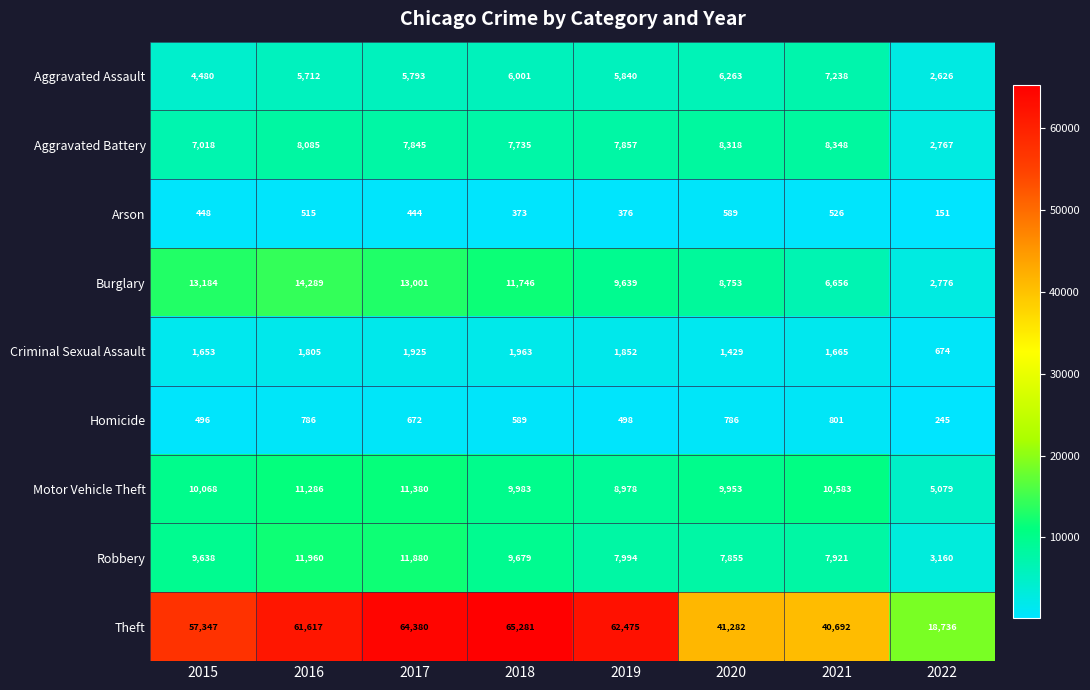

What is the difference between the Theft values at 2018 and 2017?

901